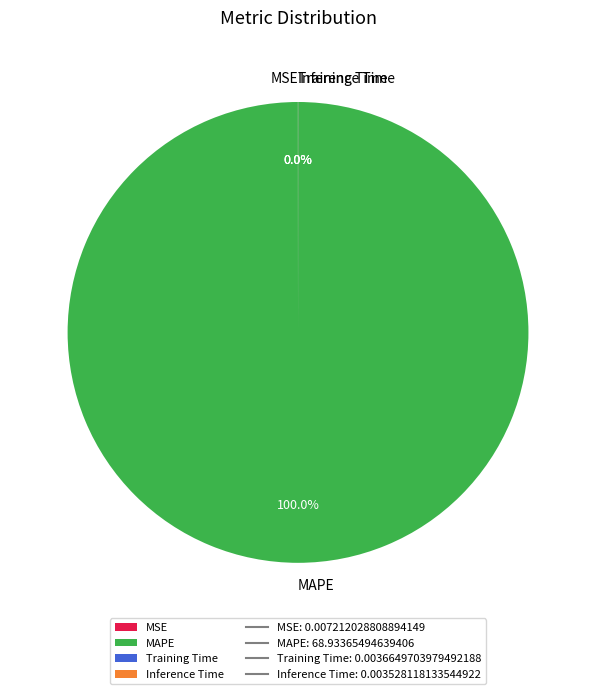

Is there any slice that represents more than half of the pie?

Yes